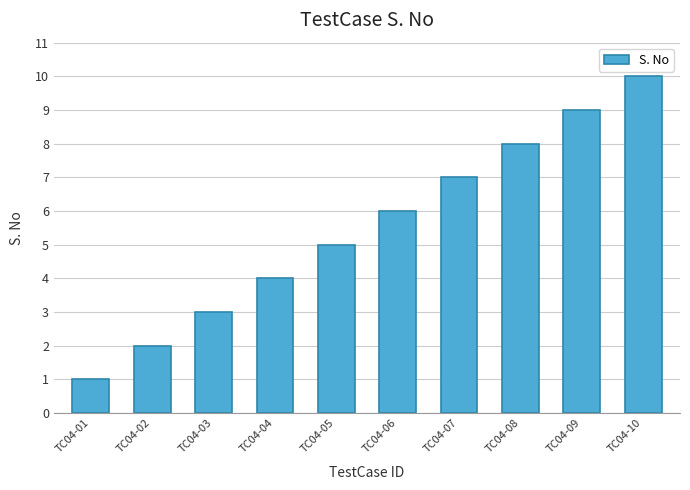

What is the minimum value shown in the chart?

1